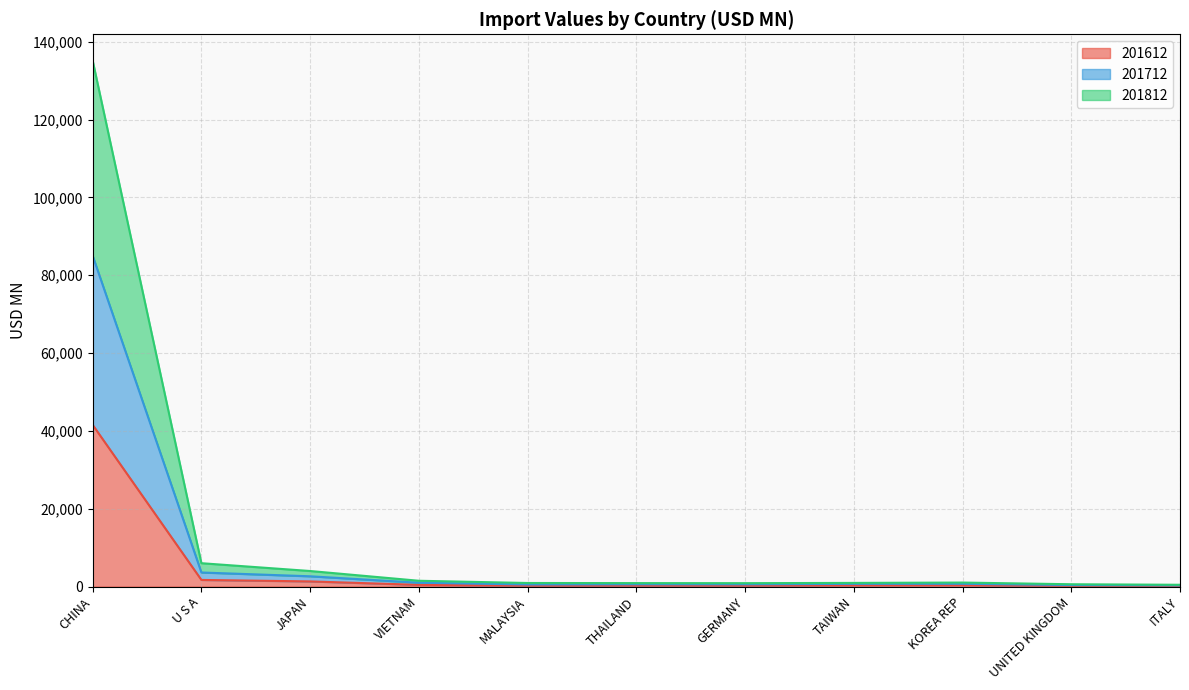

What is the label of the 1st point from the right?

ITALY